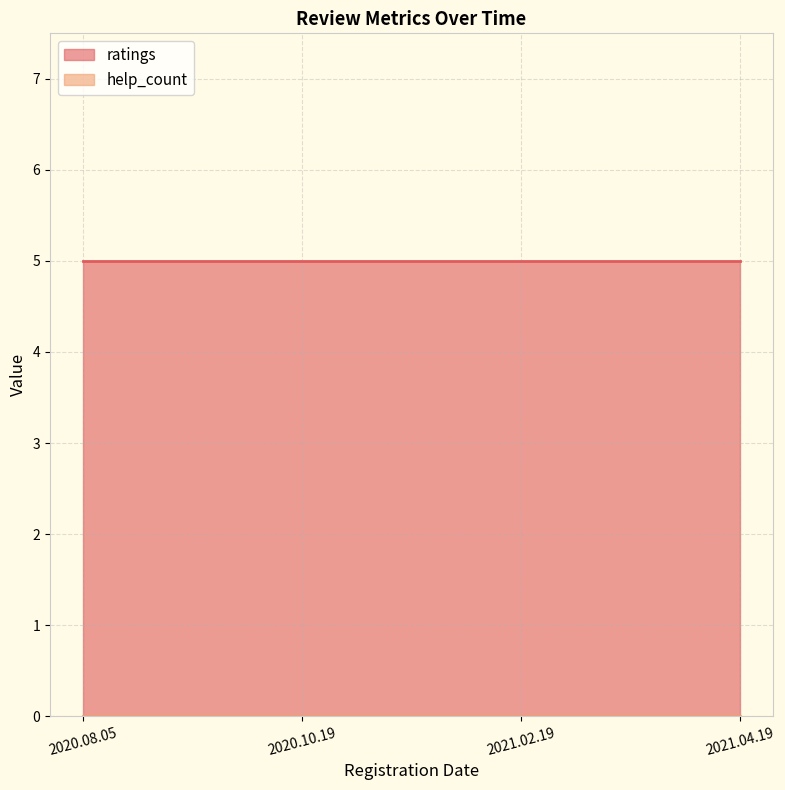

Reading left to right, extract all data points from this chart.

ratings: 5	5	5	5
help_count: 0	0	0	0